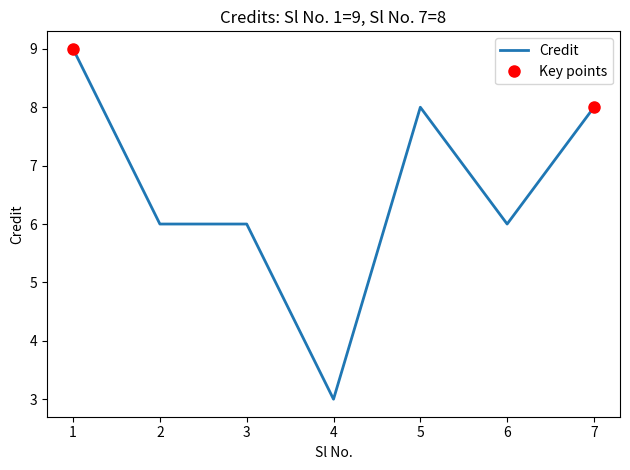

What is the value of the 1st point from the left?

9